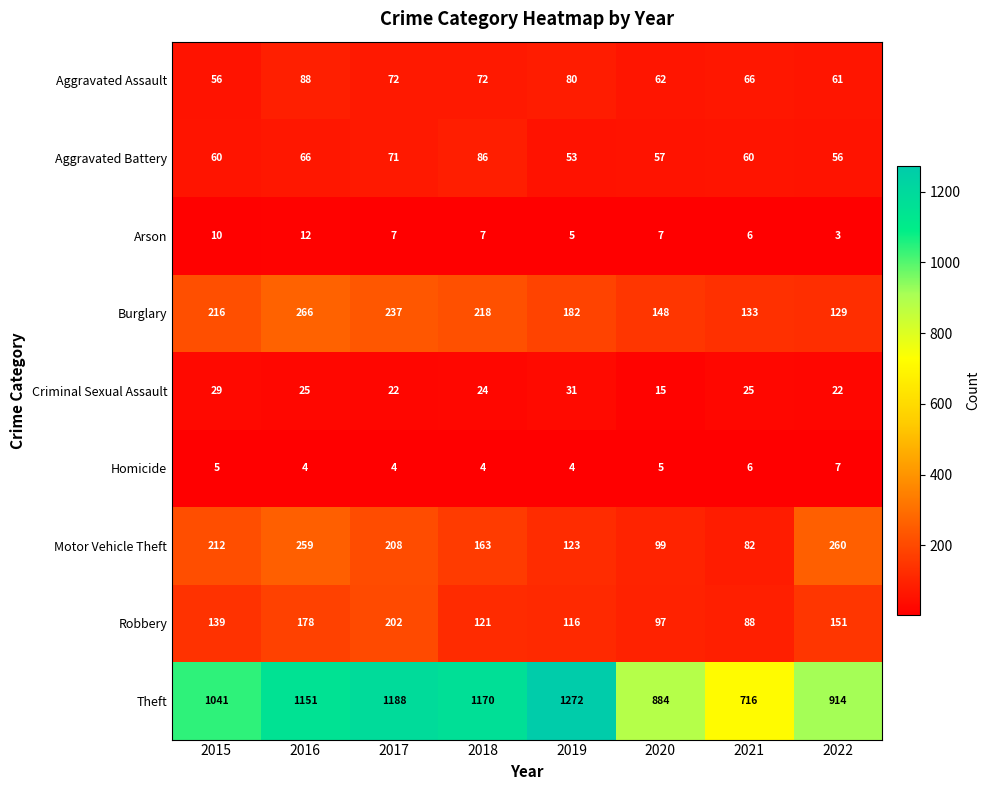

At 2019, list the series in order from smallest to largest.

Homicide, Arson, Criminal Sexual Assault, Aggravated Battery, Aggravated Assault, Robbery, Motor Vehicle Theft, Burglary, Theft